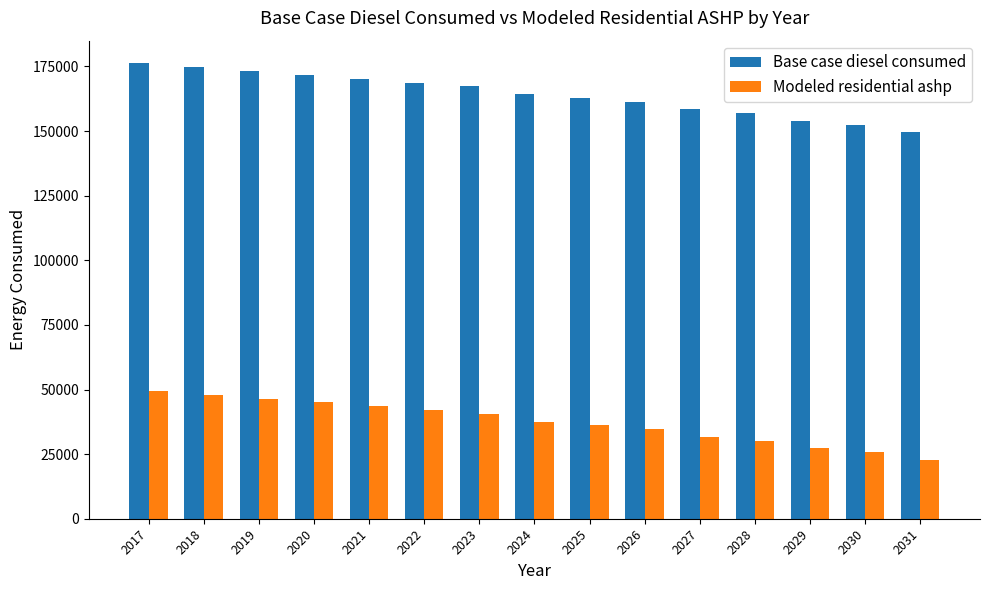

What is the smallest value displayed?

22782.9